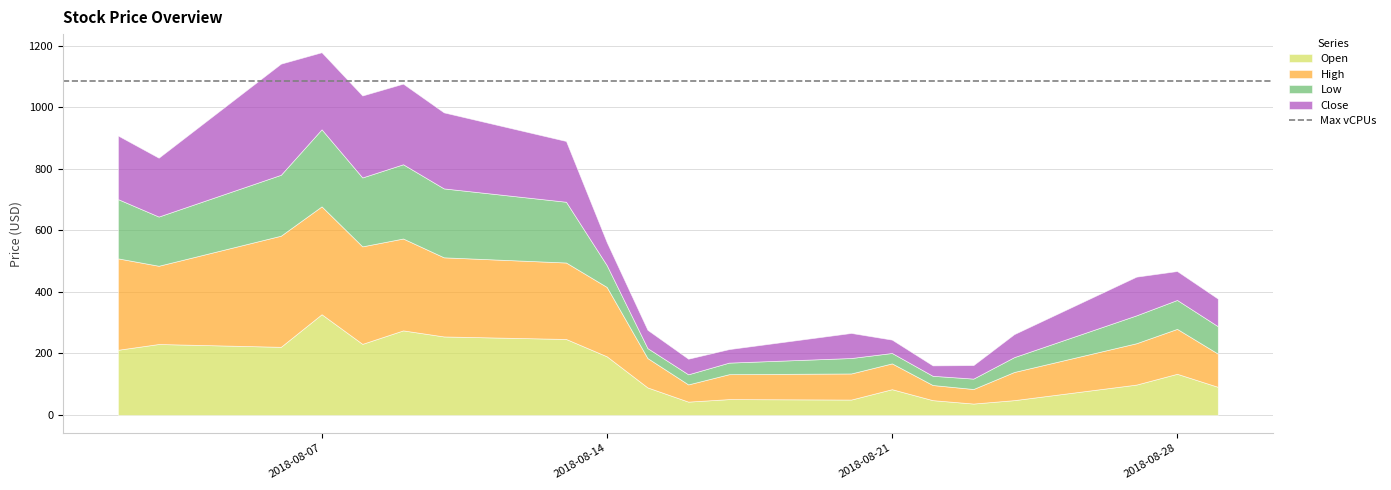

What is the highest value of the Open series?

327.4